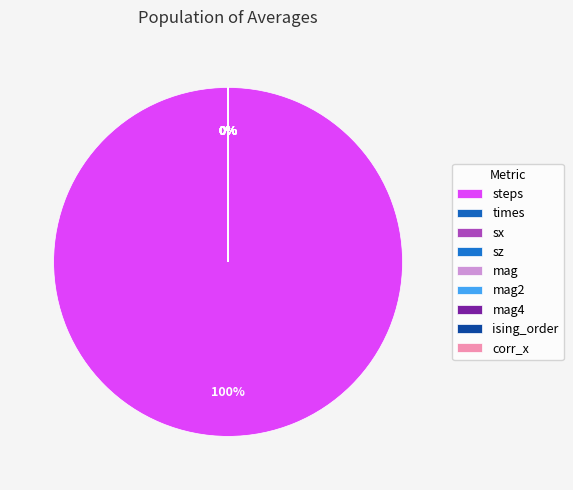

True or false: sz accounts for 0% of the total.

True